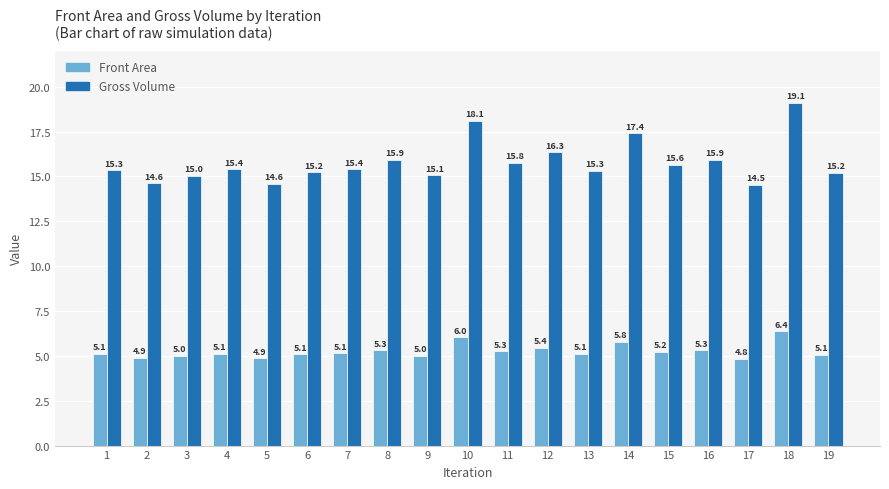

Which series has the largest total across all categories?

Gross Volume